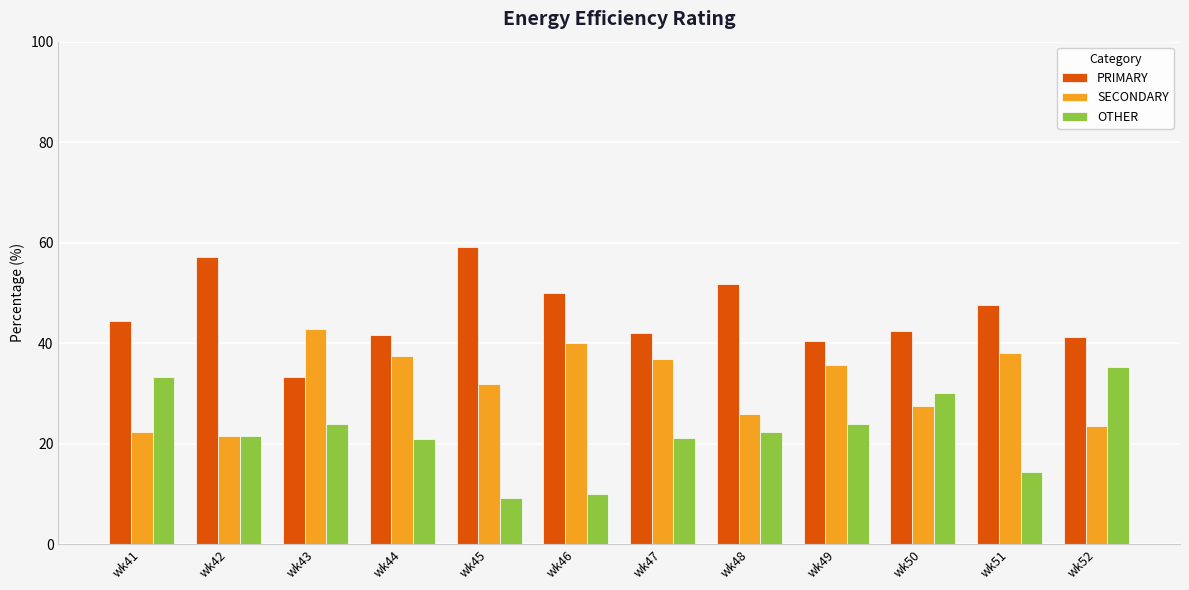

How many categories are shown in the chart?

12